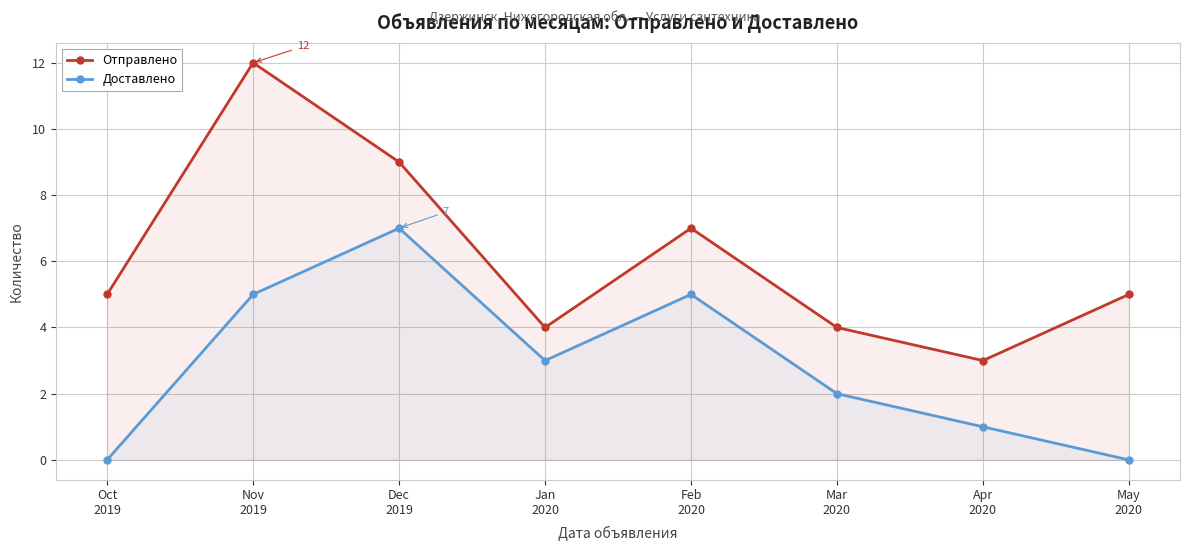

List the series in order of their peak value, highest first.

Отправлено, Доставлено